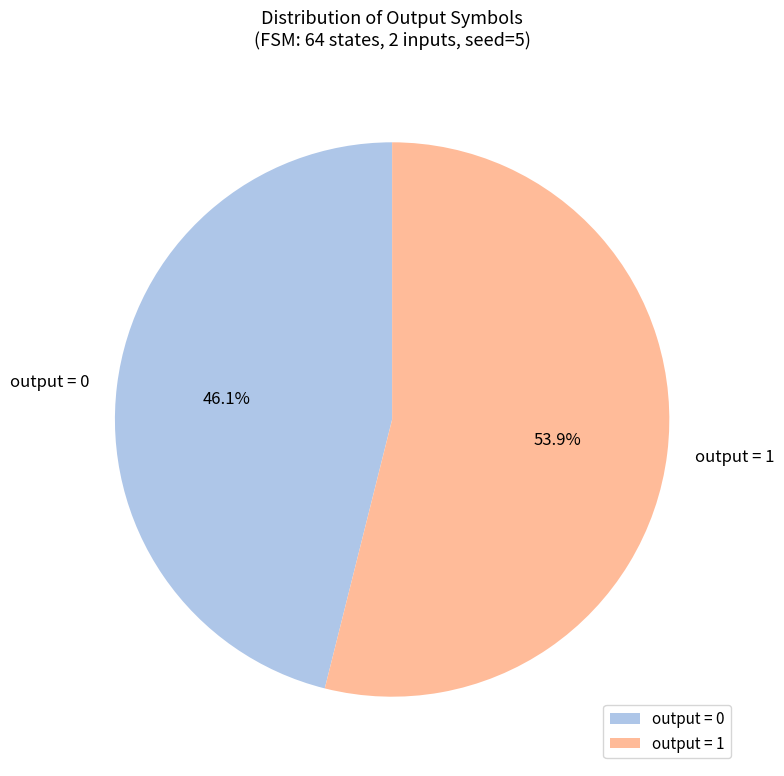

Does any single category account for the majority?

Yes